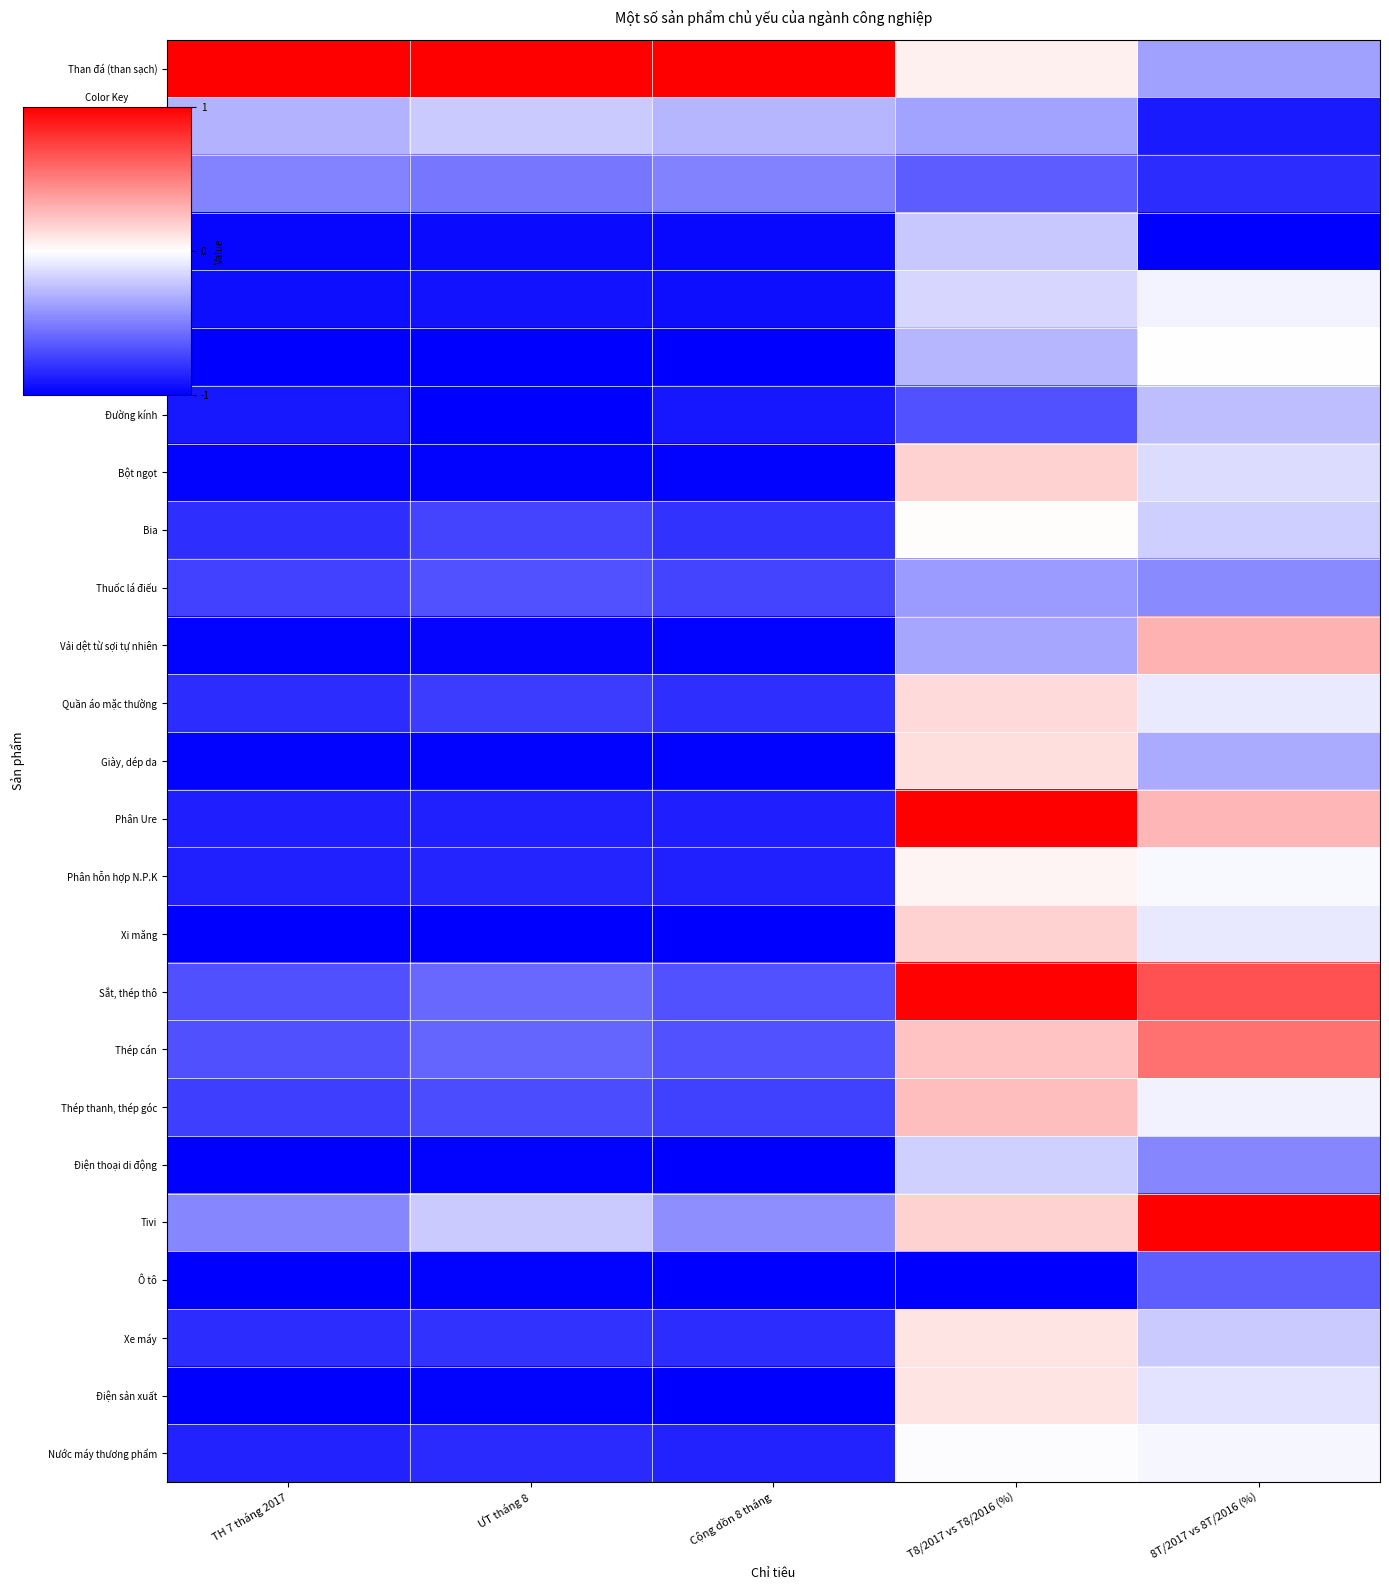

At which category is the sum across all series the highest?

T8/2017 vs T8/2016 (%)